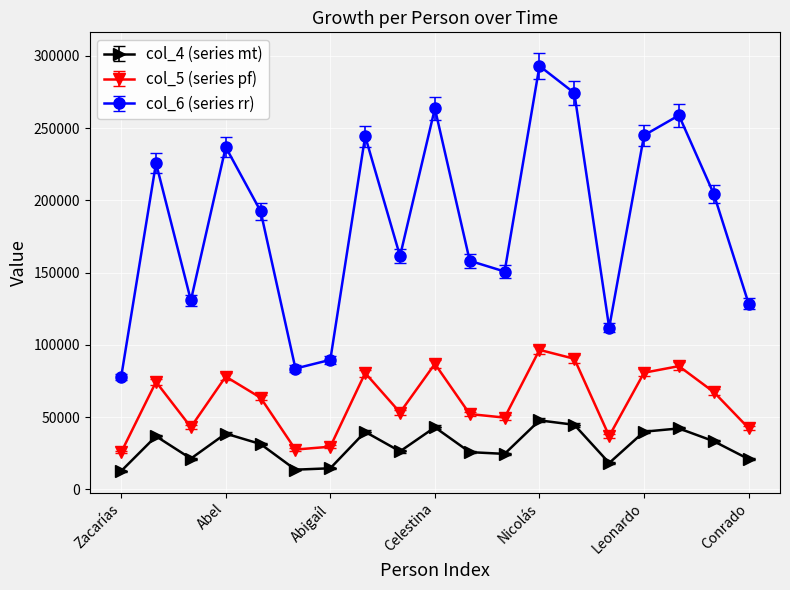

What is the smallest value displayed?

12668.0